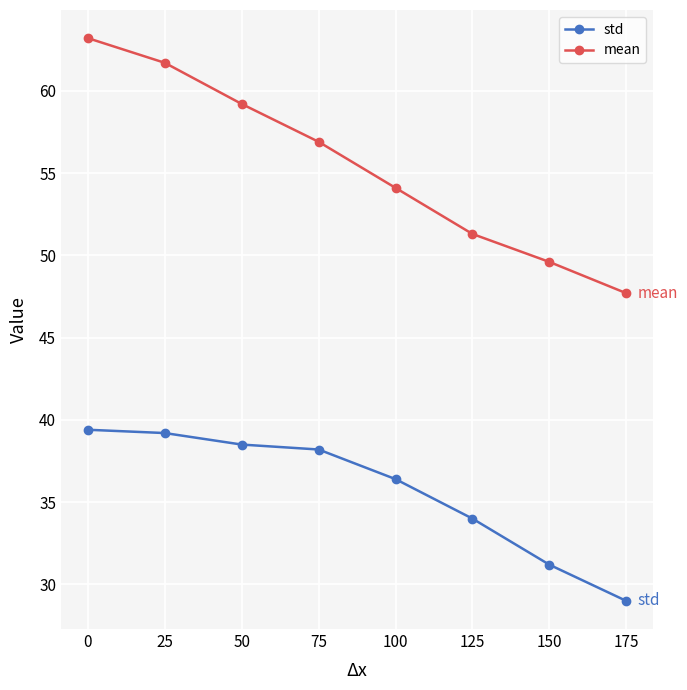

Which label corresponds to the largest value in the chart?

0